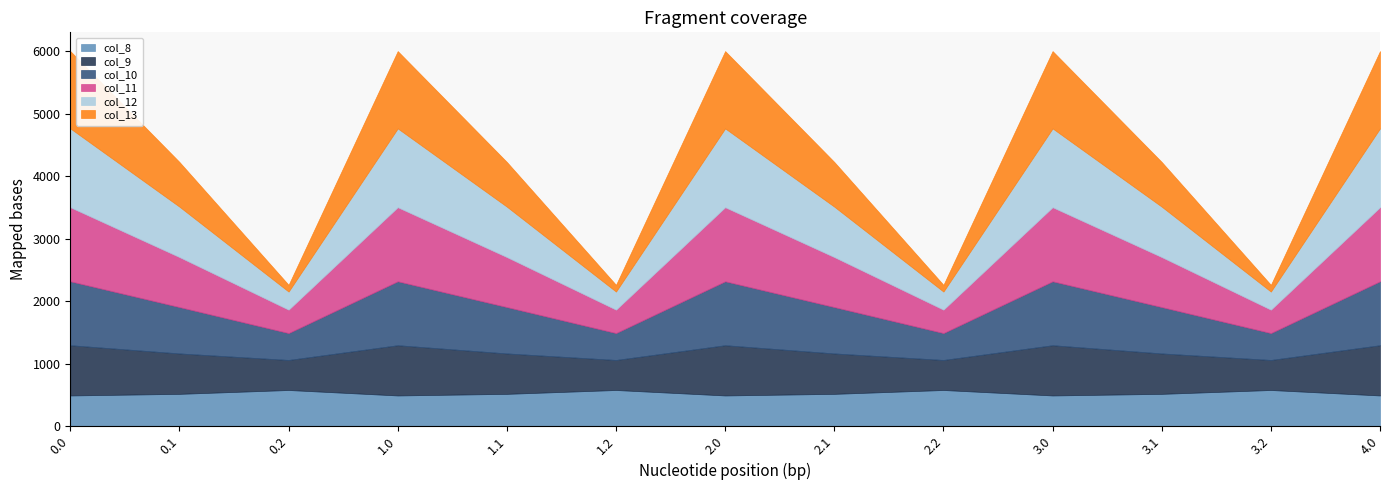

At which category does col_10 reach its first local peak?

1.0